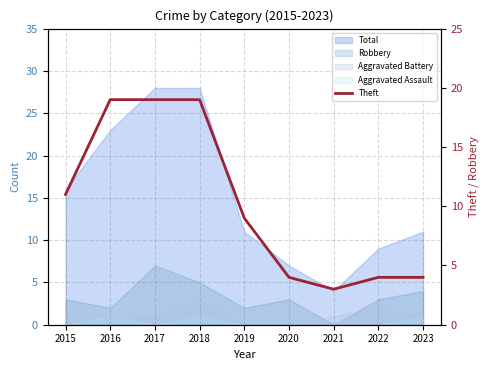

Between 2017 and 2015, which is larger?

2017